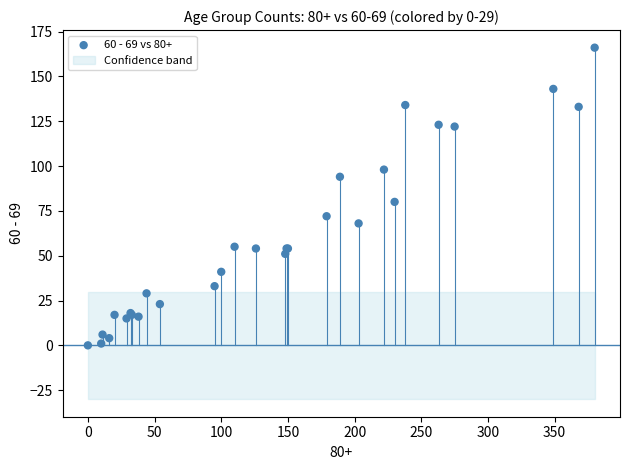

What Y value in the scatter plot is closest to 83?

80